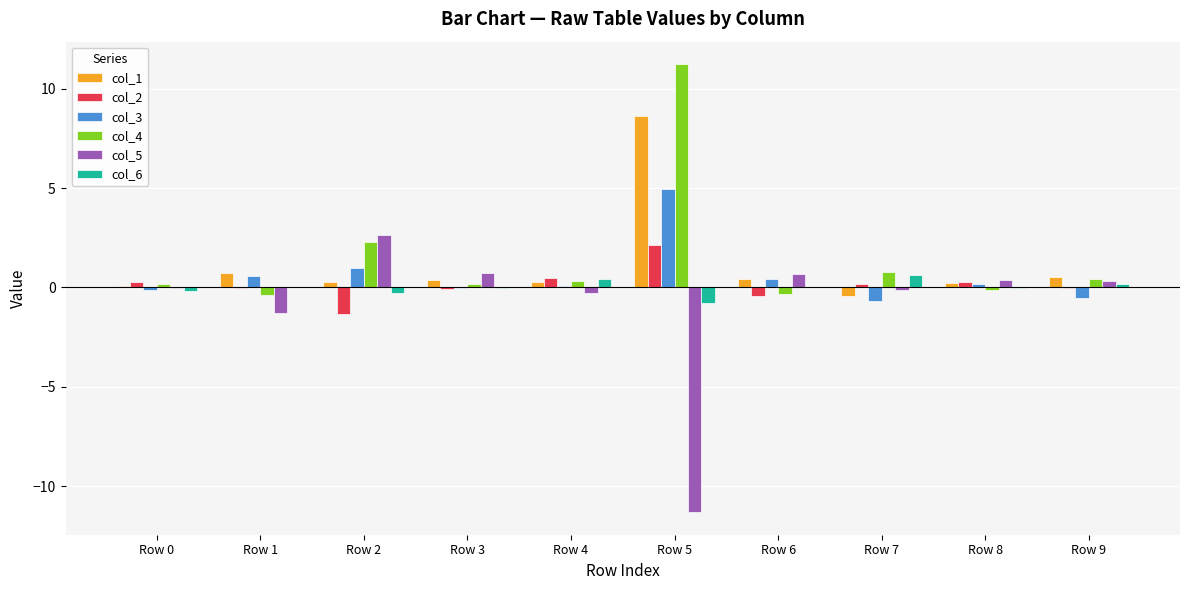

Is it true that col_5 equals 0.3 at Row 9?

True